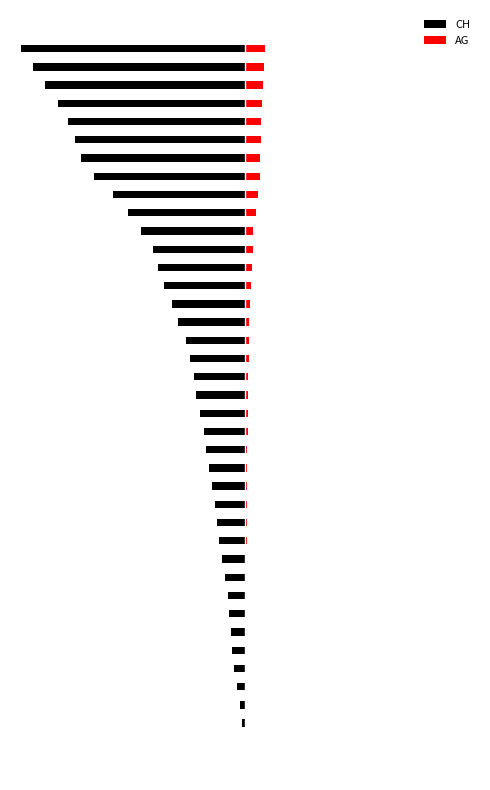

Reading left to right, extract all data points from this chart.

CH: -3	-20	-38	-62	-84	-100	-107	-125	-136	-154	-178	-206	-218	-234	-258	-285	-309	-325	-353	-385	-399	-431	-462	-528	-571	-639	-682	-721	-813	-918	-1036	-1184	-1283	-1333	-1386	-1467	-1566	-1667	-1756
AG: 0	0	0	1	3	3	5	5	7	7	10	13	14	16	17	18	18	21	23	26	26	28	28	35	40	50	55	59	65	88	103	116	120	123	125	132	140	147	153